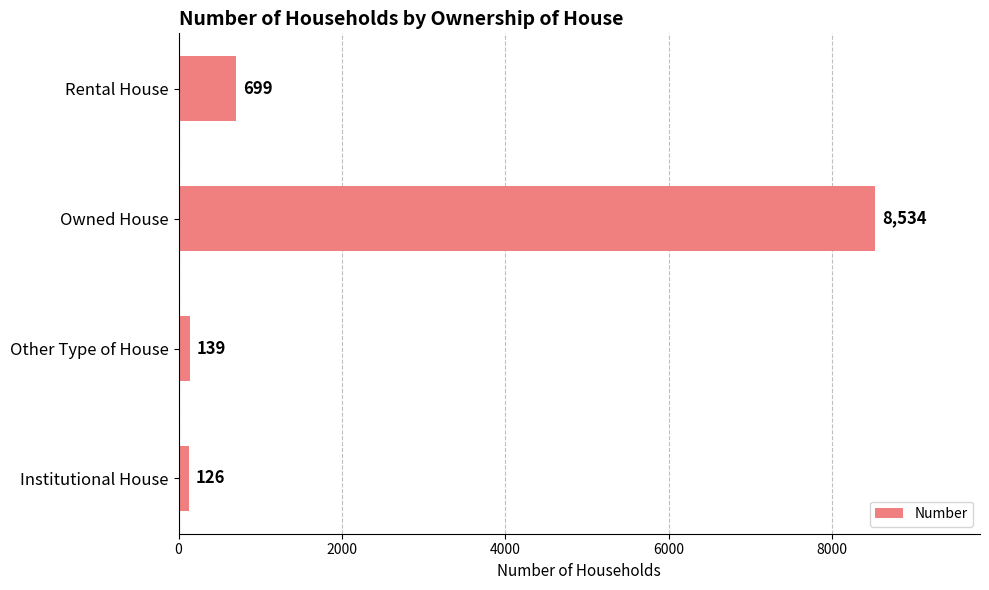

The chart shows a value of 699 at Rental House. True or false?

True